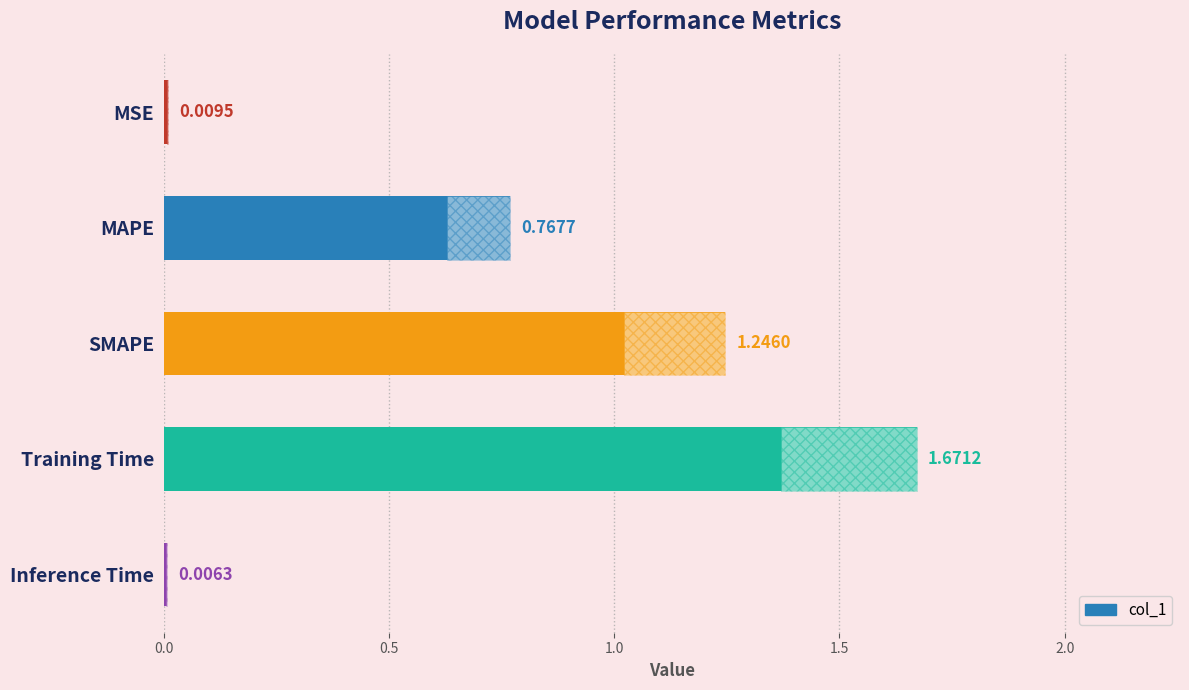

How many series are shown in this chart?

1